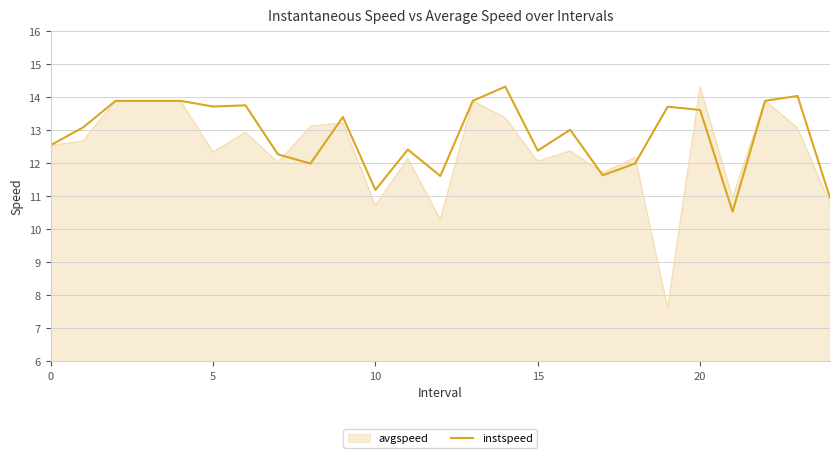

What is the maximum value for instspeed?

14.3